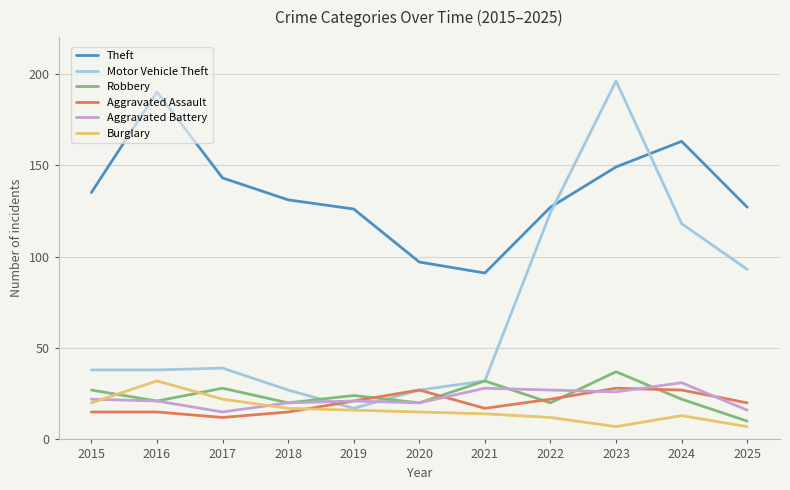

Which series has the largest total across all categories?

Theft